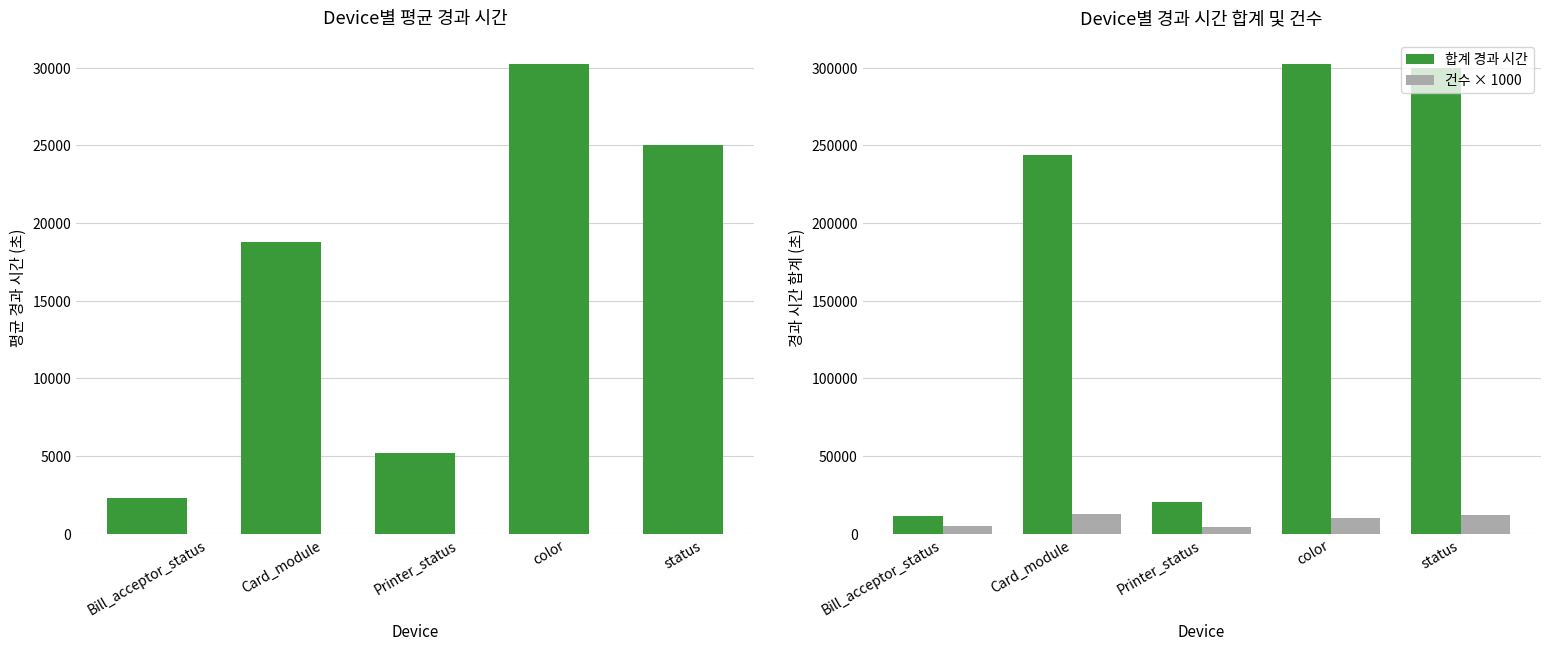

What is the total value across all series at Card_module?

275853.2